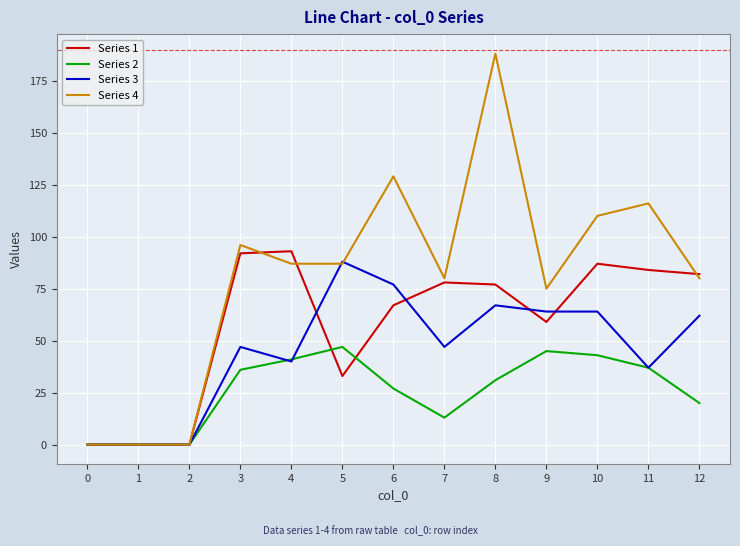

Reading left to right, transcribe all the data shown in this chart.

Series 1: 0	0	0	92	93	33	67	78	77	59	87	84	82
Series 2: 0	0	0	36	41	47	27	13	31	45	43	37	20
Series 3: 0	0	0	47	40	88	77	47	67	64	64	37	62
Series 4: 0	0	0	96	87	87	129	80	188	75	110	116	80